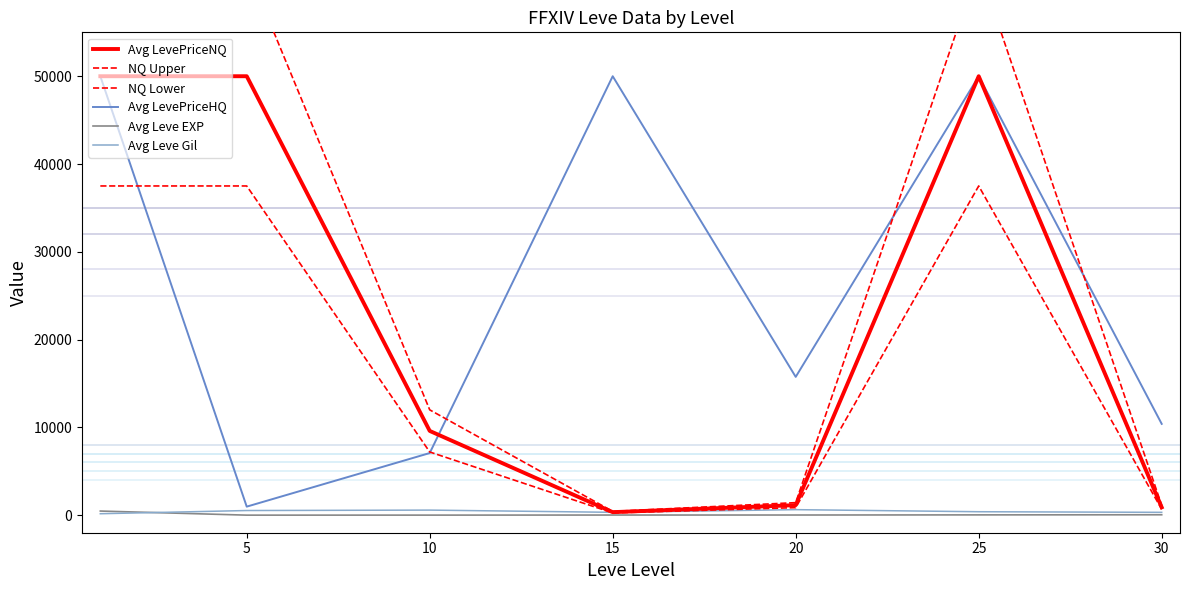

In NQ Upper, how many points are higher than both neighbors (excluding endpoints)?

1